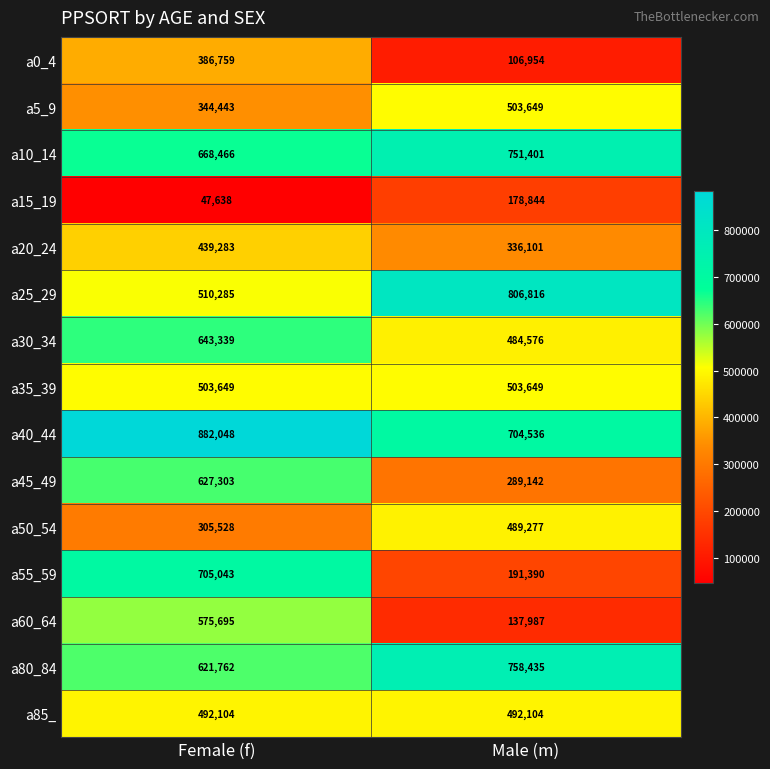

What is the difference between the maximum and minimum values in the a55_59 series?

513653